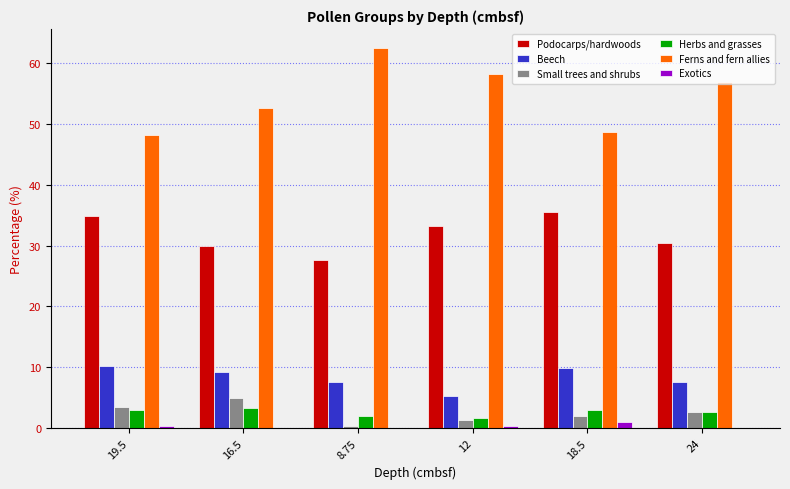

What are all the series names shown in the legend?

Podocarps/hardwoods, Beech, Small trees and shrubs, Herbs and grasses, Ferns and fern allies, Exotics